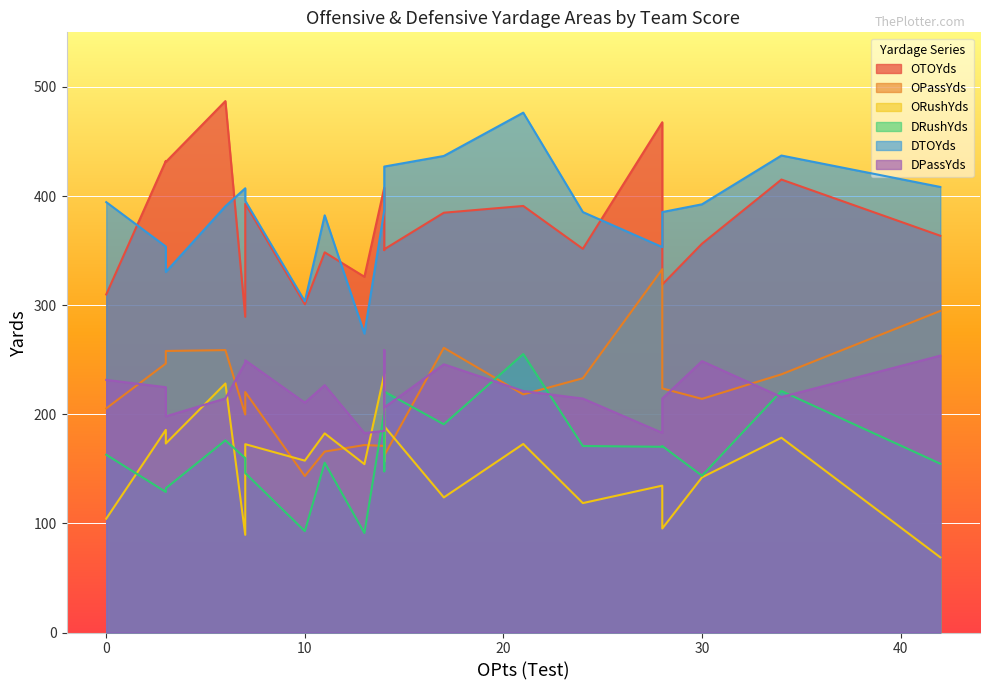

At which label does ORushYds reach its peak?

14